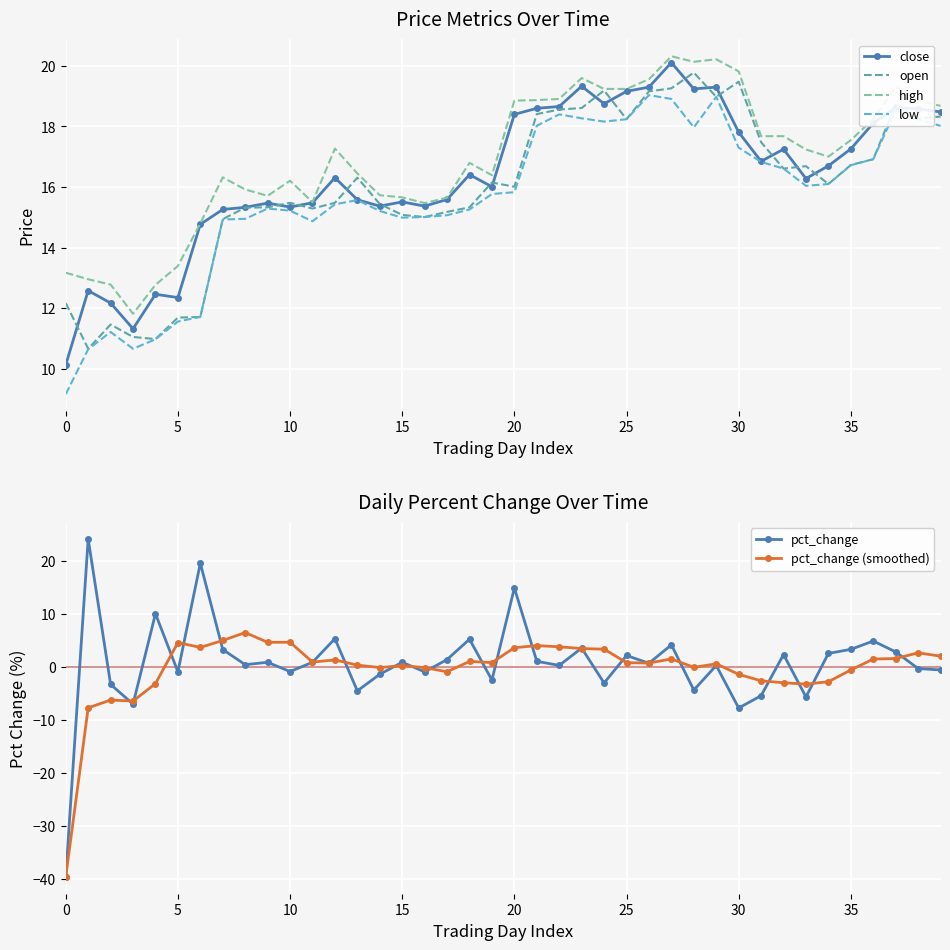

True or false: open and pct_change (smoothed) cross at least once.

False